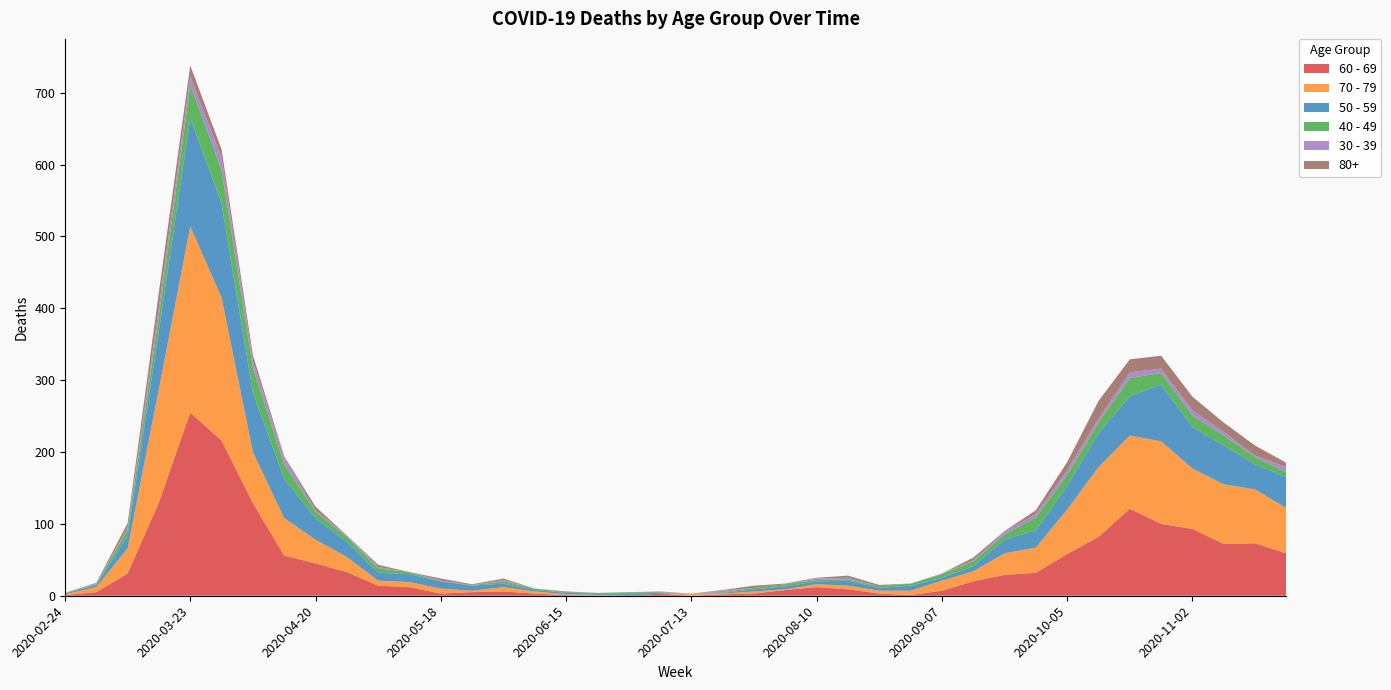

Reading left to right, what are all the values shown in this chart?

60 - 69: 1	5	31	130	255	216	129	56	45	33	14	12	3	5	6	3	1	0	0	3	0	2	3	8	12	9	3	1	7	20	29	32	58	82	121	100	93	72	73	59
70 - 79: 1	7	35	158	259	199	71	52	33	21	7	7	7	2	6	3	1	1	0	0	3	1	3	1	4	5	4	6	14	14	30	35	62	97	102	115	84	83	75	63
50 - 59: 1	3	17	81	151	131	83	55	30	21	11	11	10	7	5	2	2	2	3	1	0	1	3	4	4	7	4	7	4	7	19	24	33	47	55	79	58	54	35	43
40 - 49: 1	1	9	21	46	47	34	20	9	7	6	3	0	1	3	2	1	1	2	1	0	1	2	3	2	2	2	3	5	7	7	18	15	15	25	16	16	14	10	7
30 - 39: 0	1	3	12	12	17	10	9	2	2	2	0	1	0	2	0	0	0	0	1	0	2	0	0	2	2	0	0	1	1	4	5	7	5	8	6	7	5	2	7
80+: 0	1	6	21	15	11	8	2	5	0	3	0	3	1	2	0	1	0	0	0	0	1	3	1	1	3	2	0	0	4	1	5	11	25	18	18	19	13	14	6